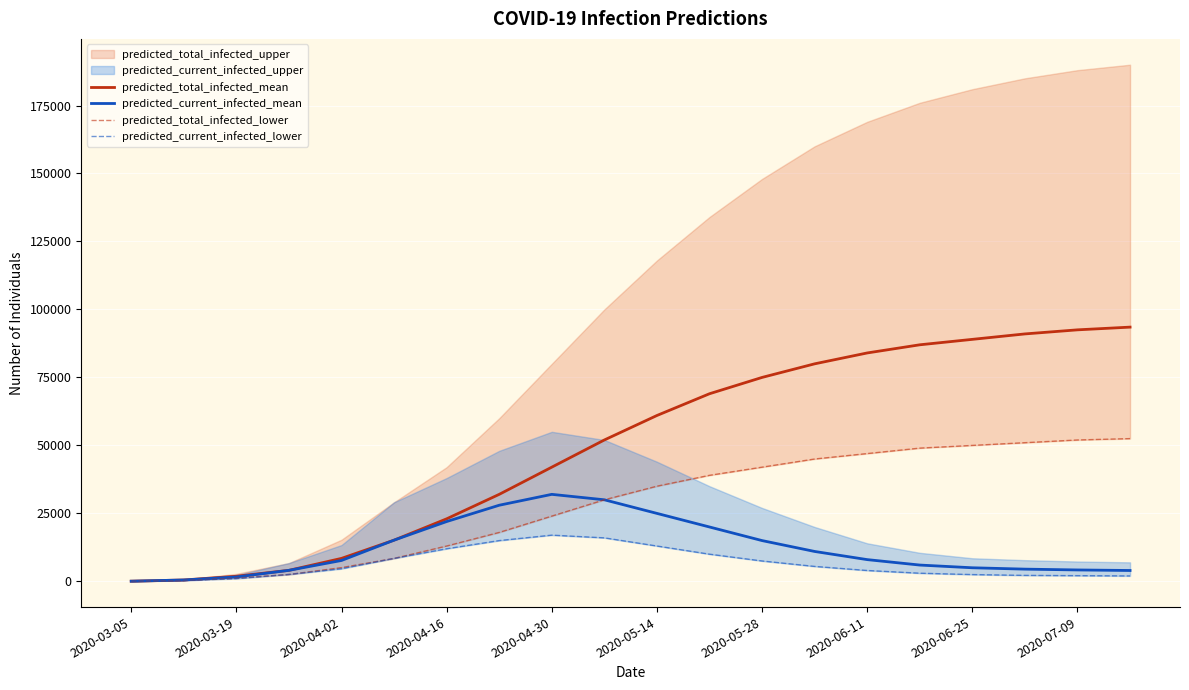

The value of predicted_total_infected_mean at 2020-06-25 is 53000. True or false?

False